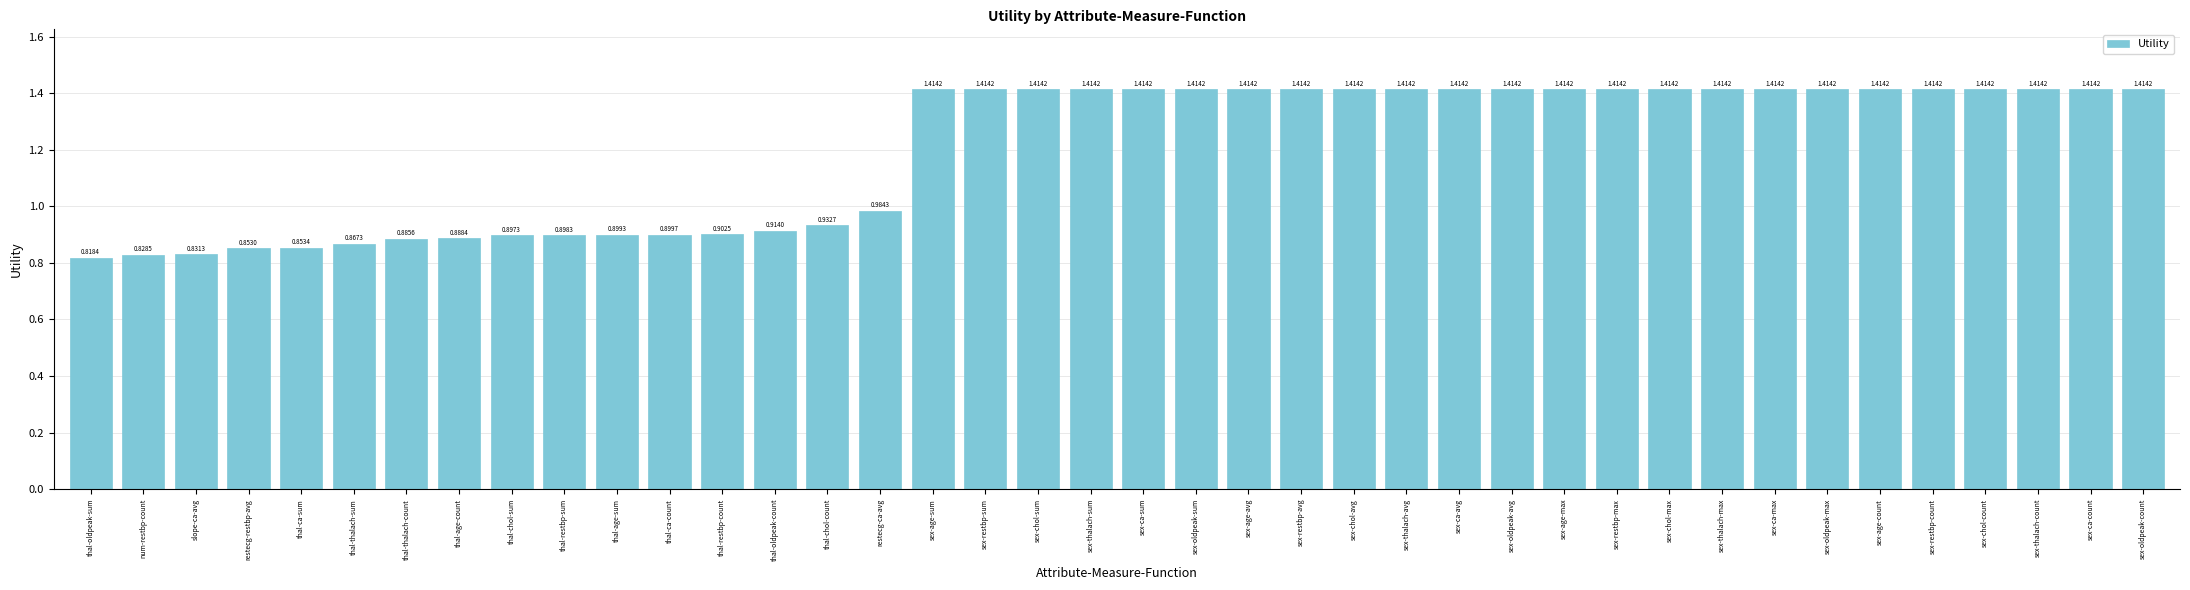

What is the difference between the maximum and minimum values?

0.6